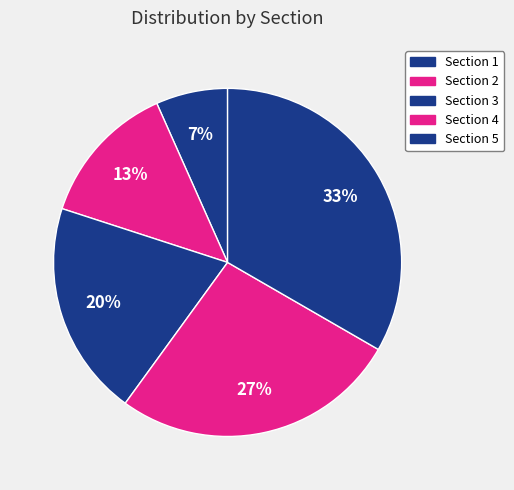

What percentage is the Section 2 slice, to the nearest percent?

13%